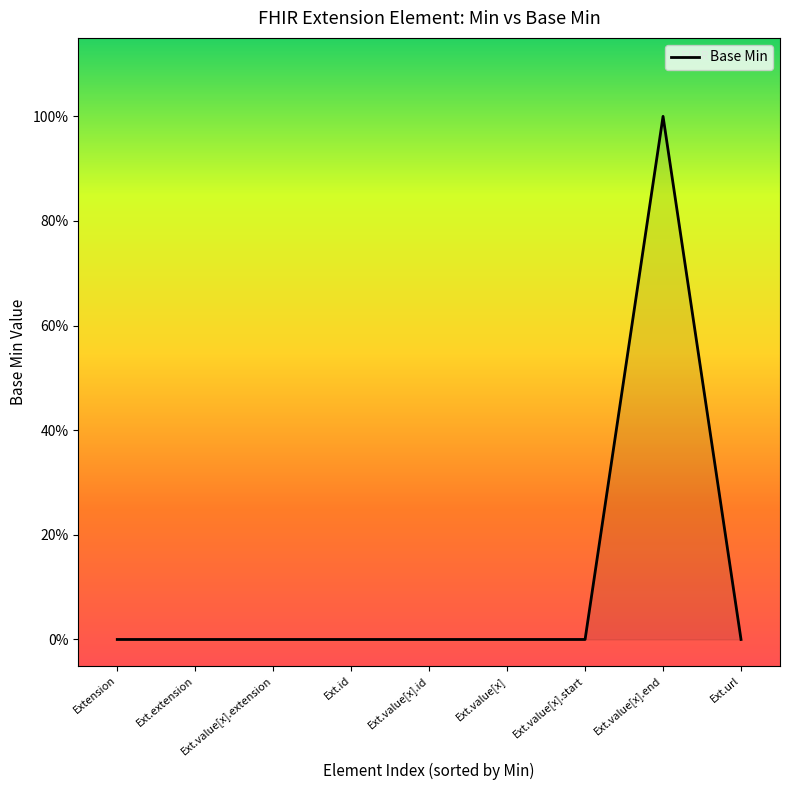

What position from the right is Extension?

9